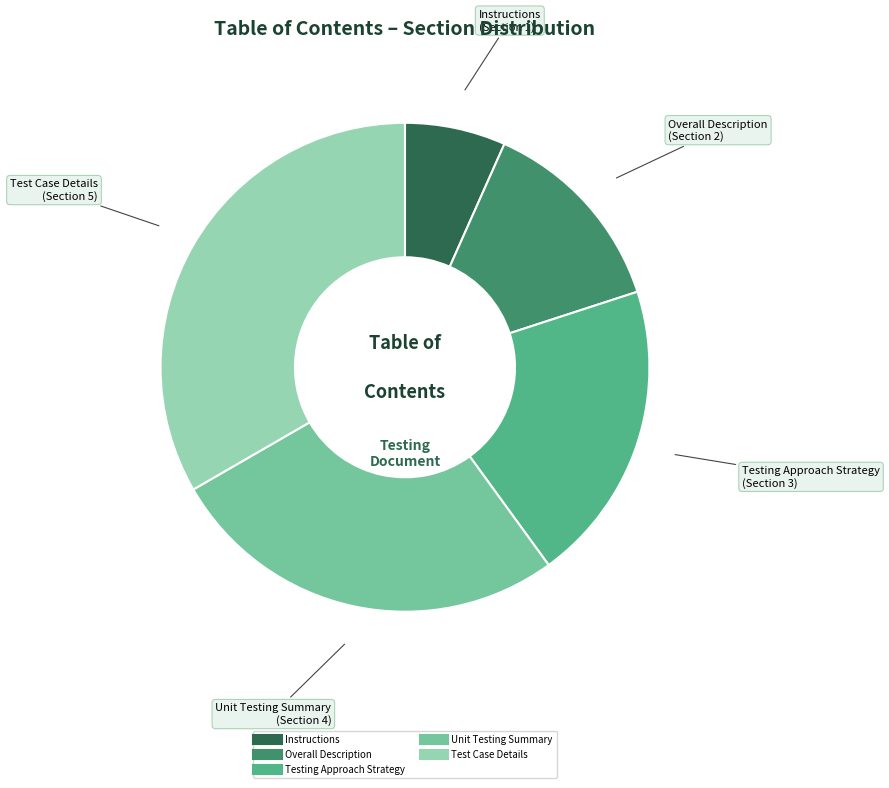

Between Unit Testing Summary and Instructions, which is larger?

Unit Testing Summary